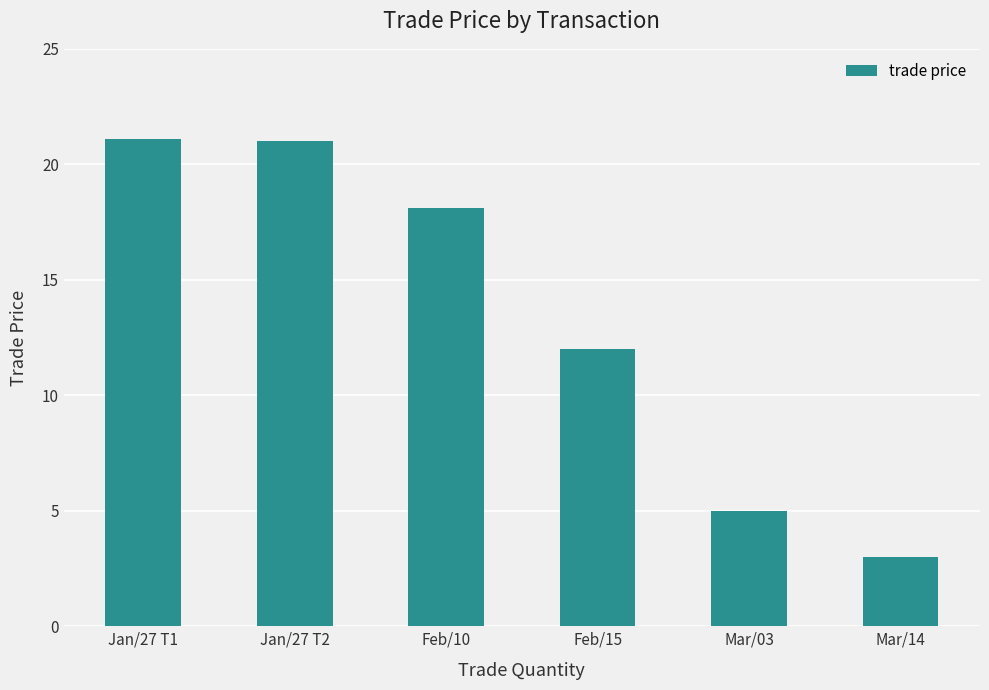

What is the maximum value shown in the chart?

21.1